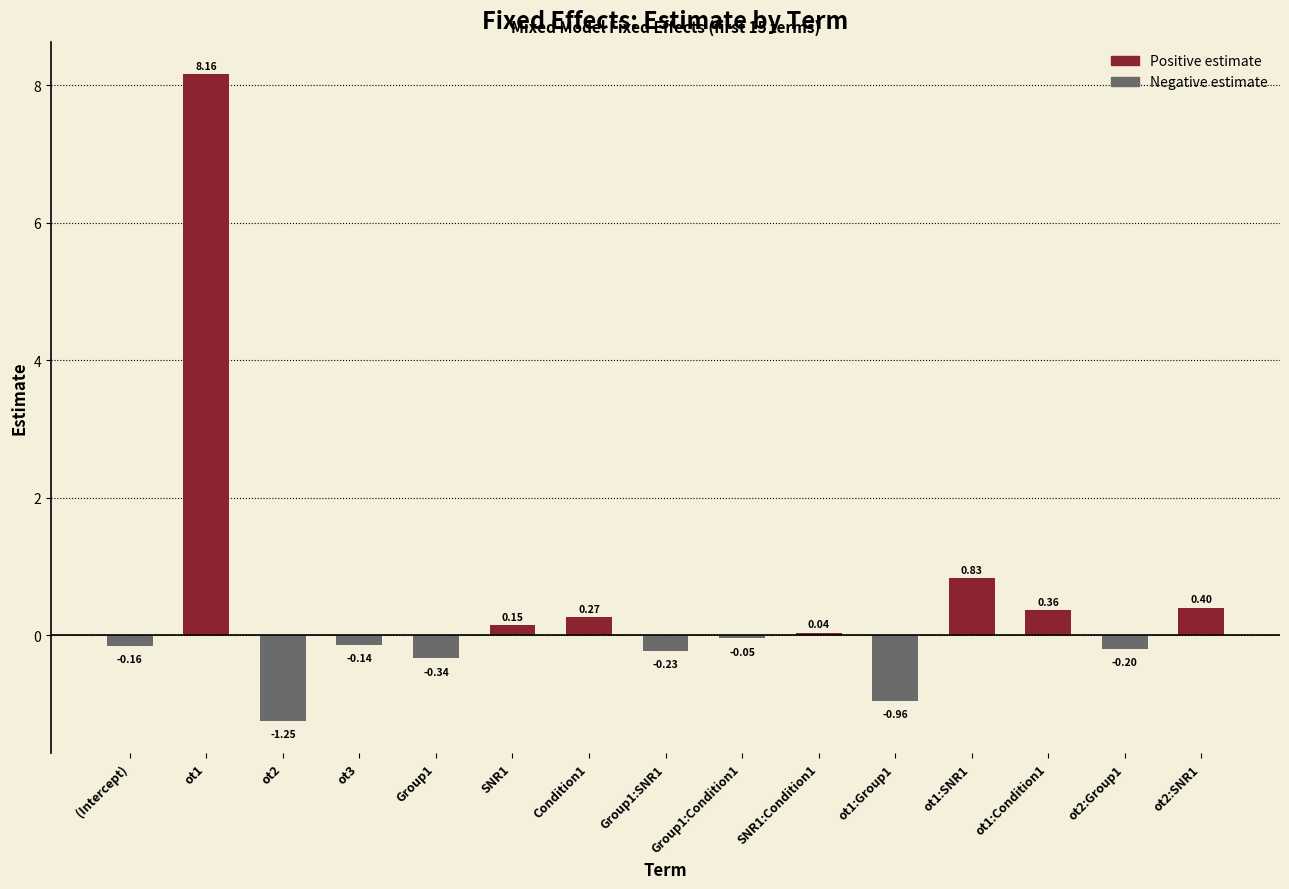

Is it true that the value at ot3 is -0.1?

True